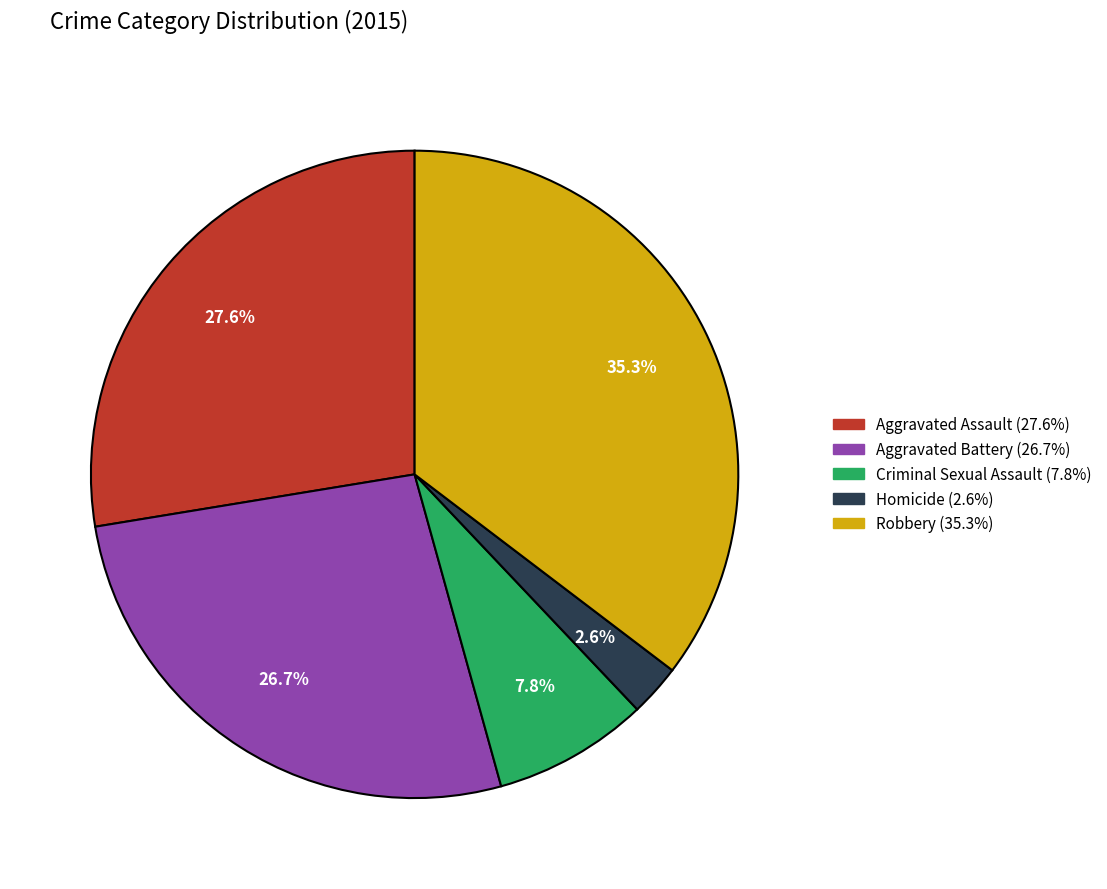

Is it true that Robbery is 35% of the pie?

True